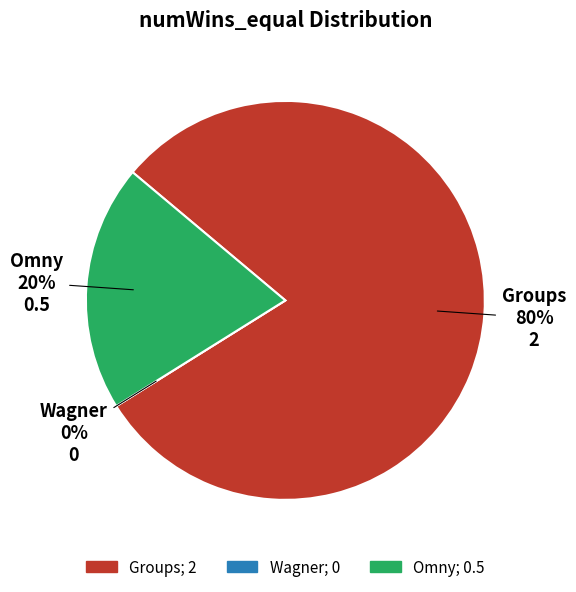

How many slices are in this pie chart?

3